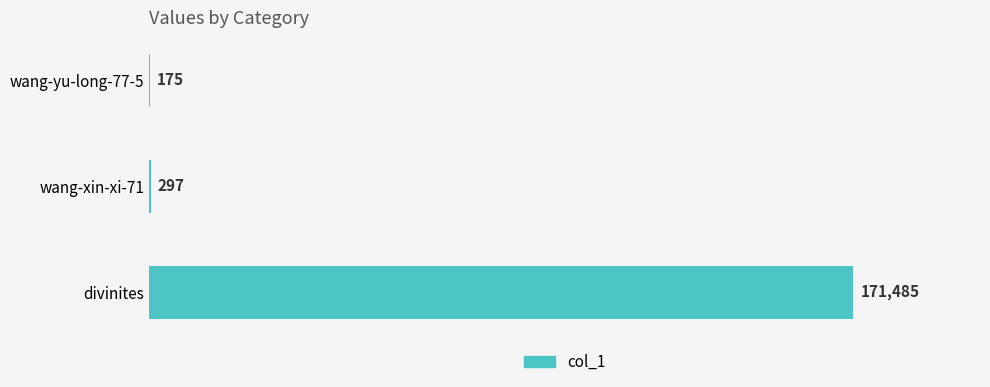

Reading bottom to top, list all the values displayed in this chart.

divinites=171485	wang-xin-xi-71=297	wang-yu-long-77-5=175